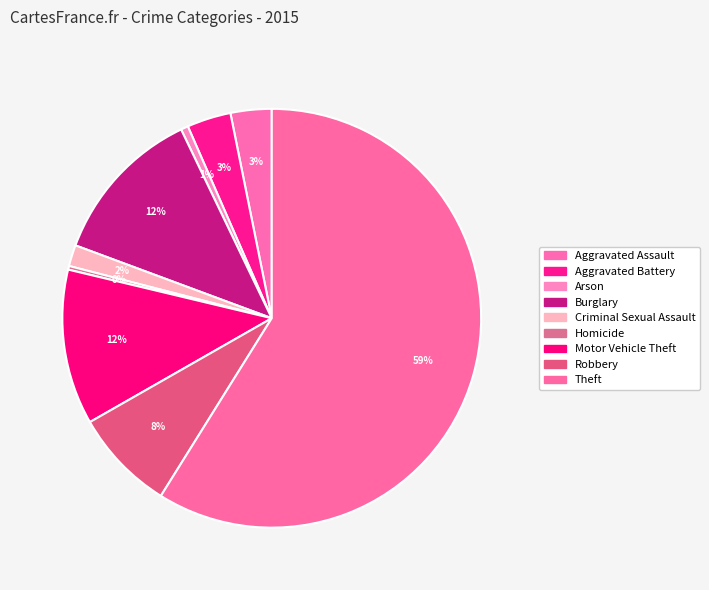

Which category has the biggest portion of the pie?

Theft